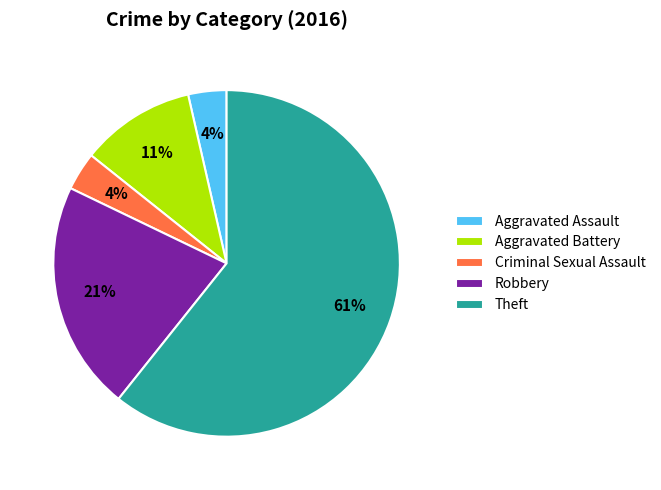

Which slice is the largest?

Theft